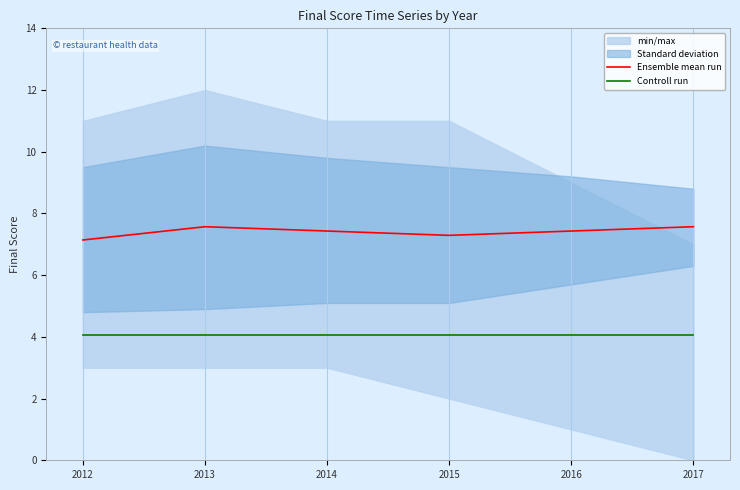

True or false: Ensemble mean run and Controll run intersect in this chart.

False